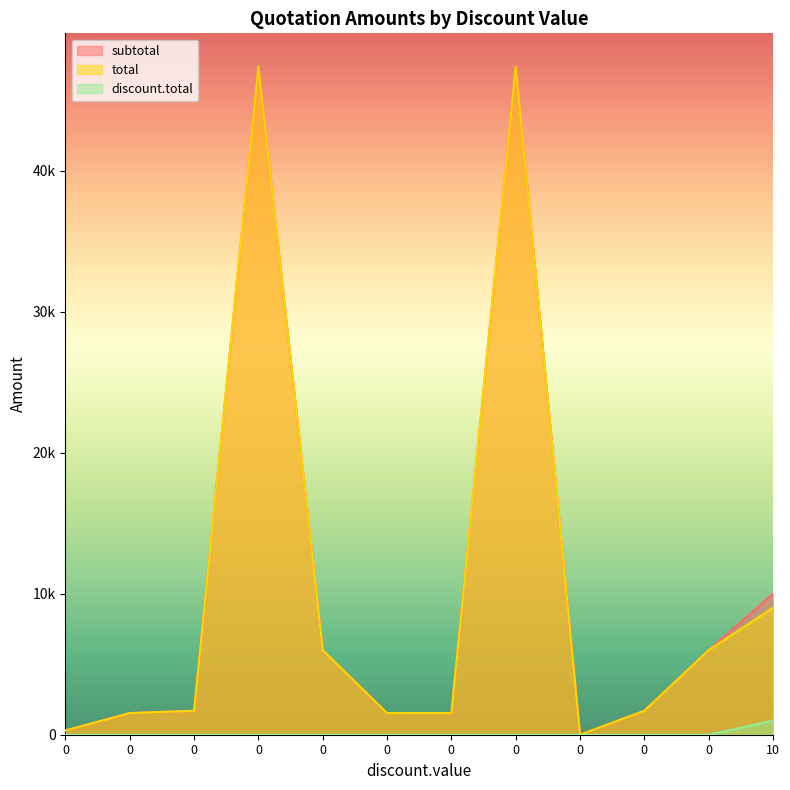

How many data points in total are above 1700?

5